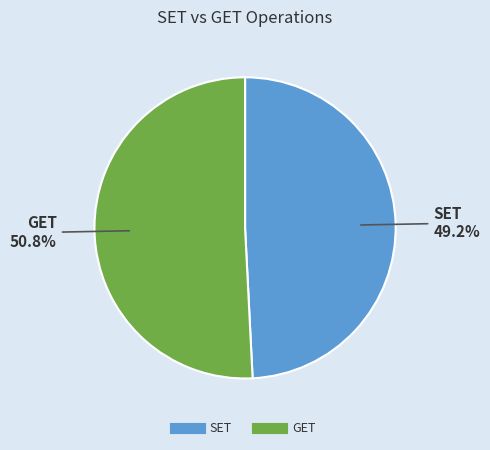

To the nearest percent, what is the difference between the largest and smallest slice percentages?

2%